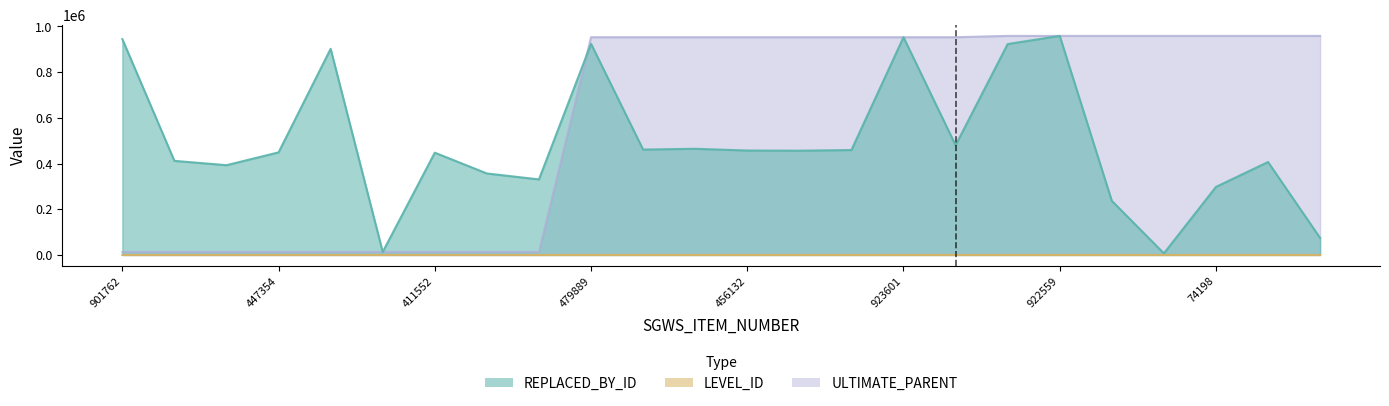

Where is the first local maximum for REPLACED_BY_ID?

448676